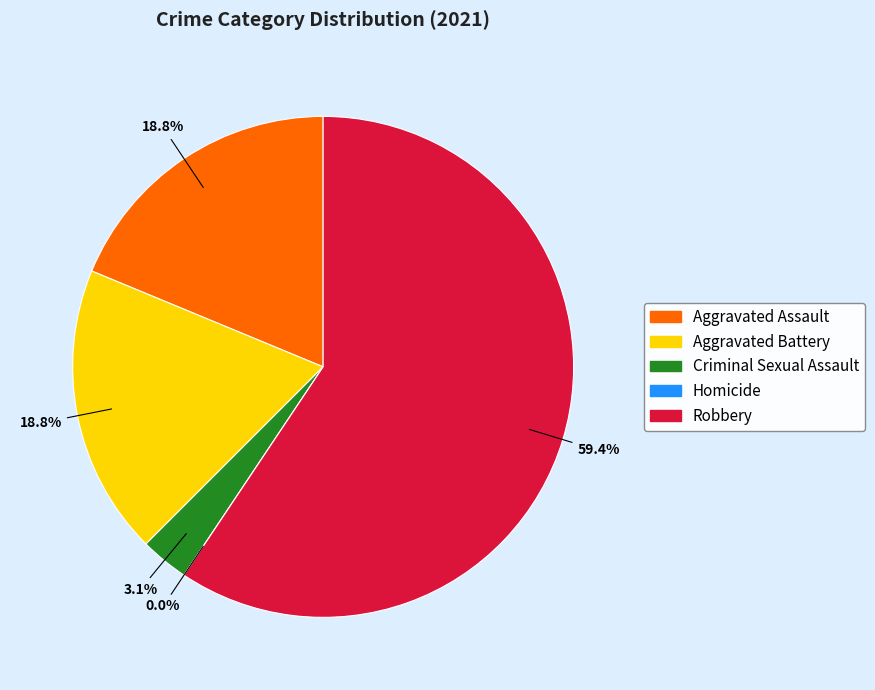

To the nearest percent, what percentage of the pie is Aggravated Battery?

19%